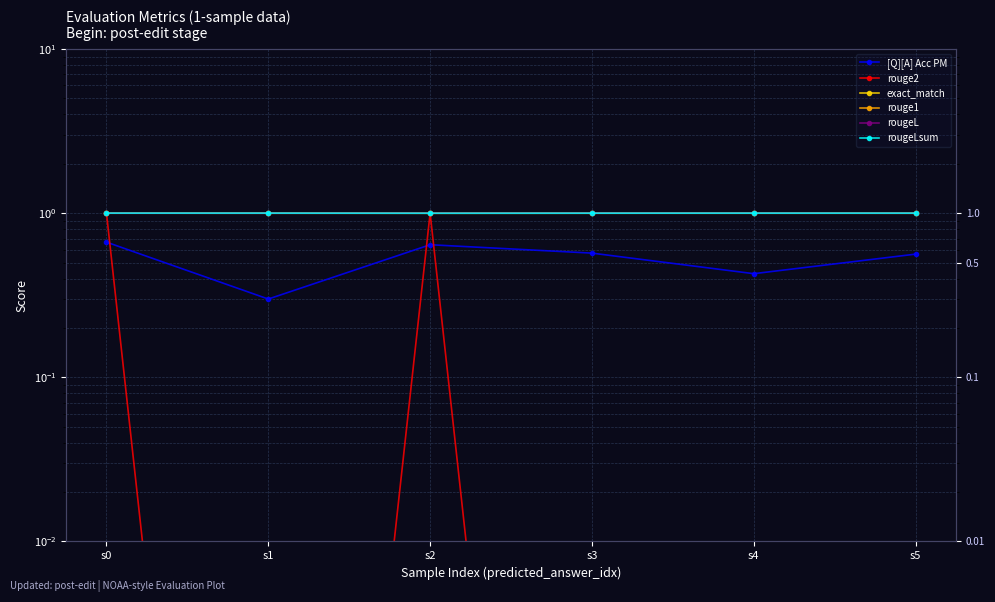

Reading left to right, extract all data points from this chart.

[Q][A] Acc PM: s0=0.7	s1=0.3	s2=0.6	s3=0.6	s4=0.4	s5=0.6
rouge2: s0=1.0	s1=0.0	s2=1.0	s3=0.0	s4=0.0	s5=0.0
exact_match: s0=1.0	s1=1.0	s2=1.0	s3=1.0	s4=1.0	s5=1.0
rouge1: s0=1.0	s1=1.0	s2=1.0	s3=1.0	s4=1.0	s5=1.0
rougeL: s0=1.0	s1=1.0	s2=1.0	s3=1.0	s4=1.0	s5=1.0
rougeLsum: s0=1.0	s1=1.0	s2=1.0	s3=1.0	s4=1.0	s5=1.0